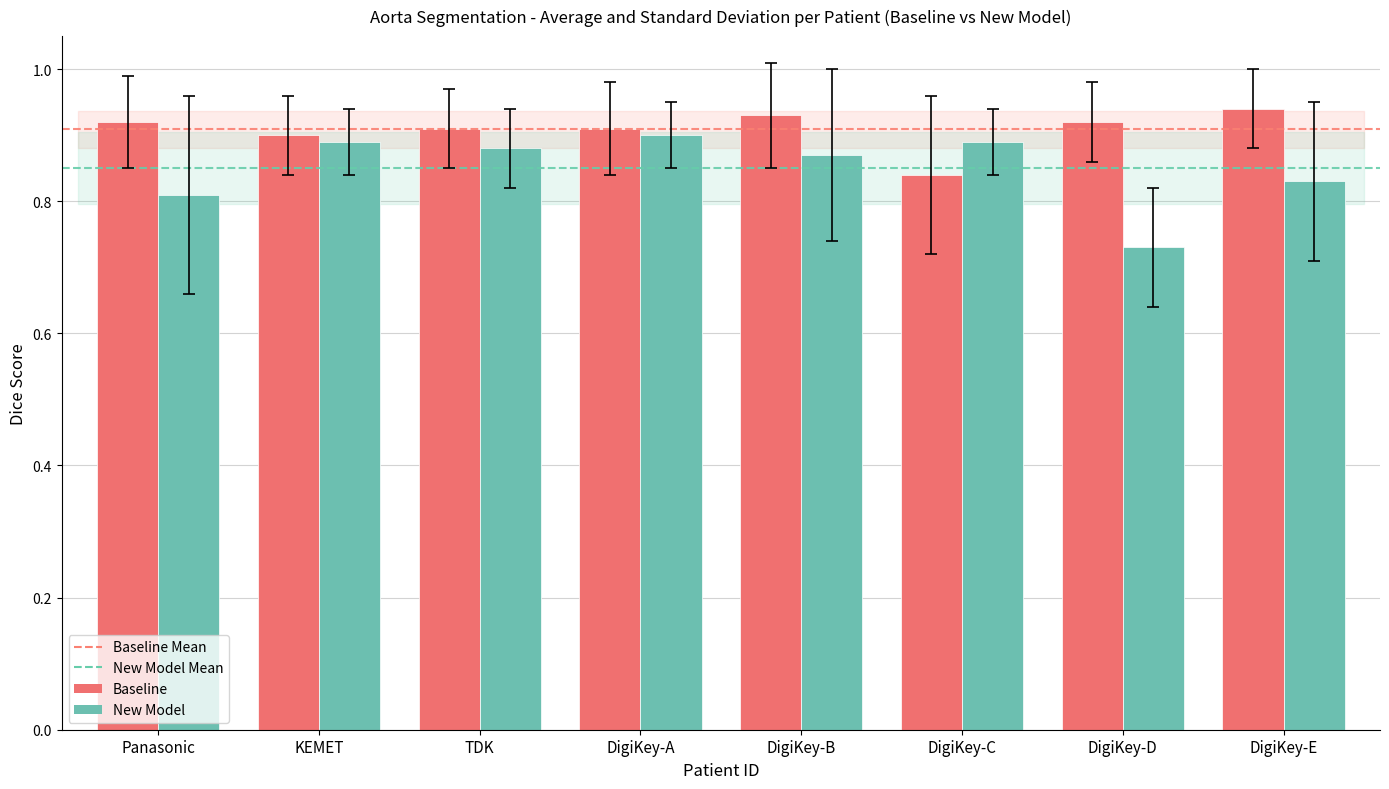

What position from the left is TDK?

3